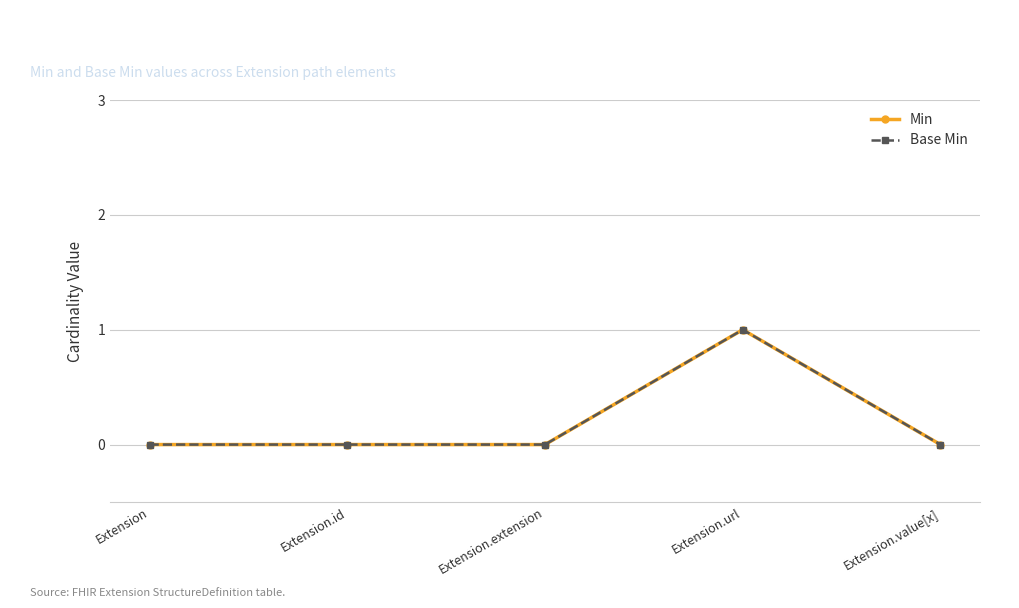

Is this an area chart (filled region under the line)?

No